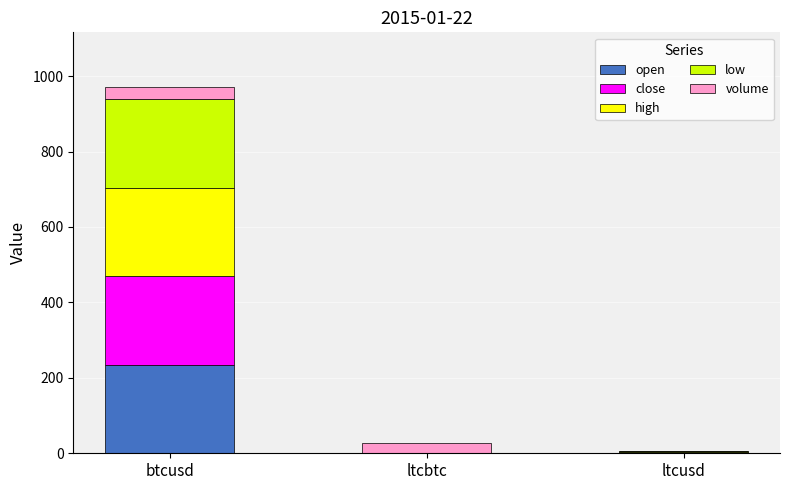

What is the maximum value for open?

234.7